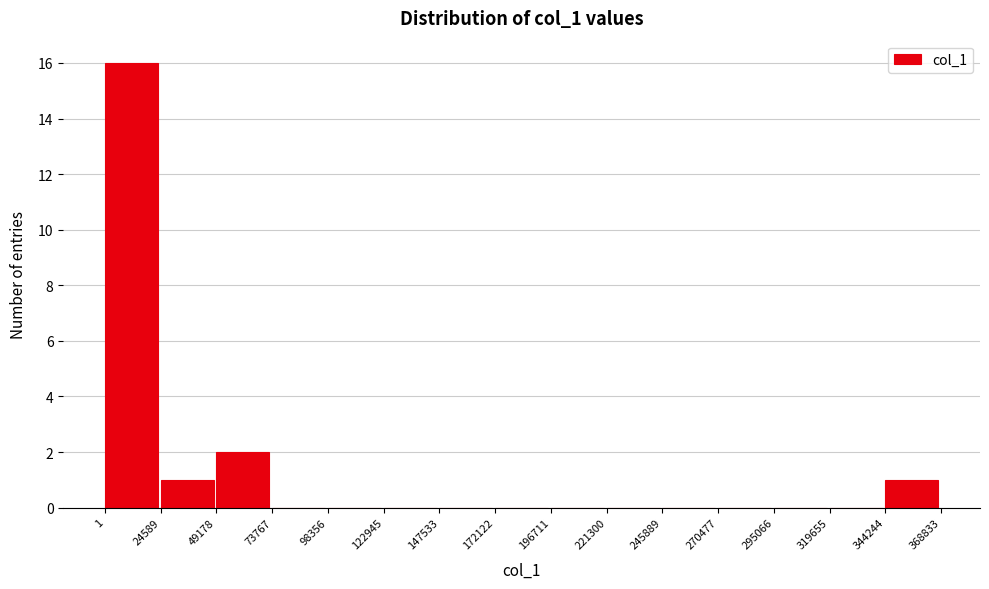

What is the height of the bar covering 49178 to 73767 on the x-axis? The values are not printed on the chart, so give them approximately, as read against the axis.

2